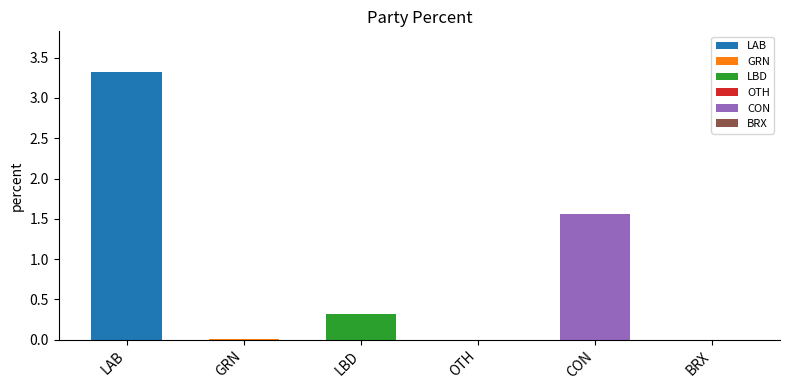

What is the difference between the values at LBD and OTH?

0.3